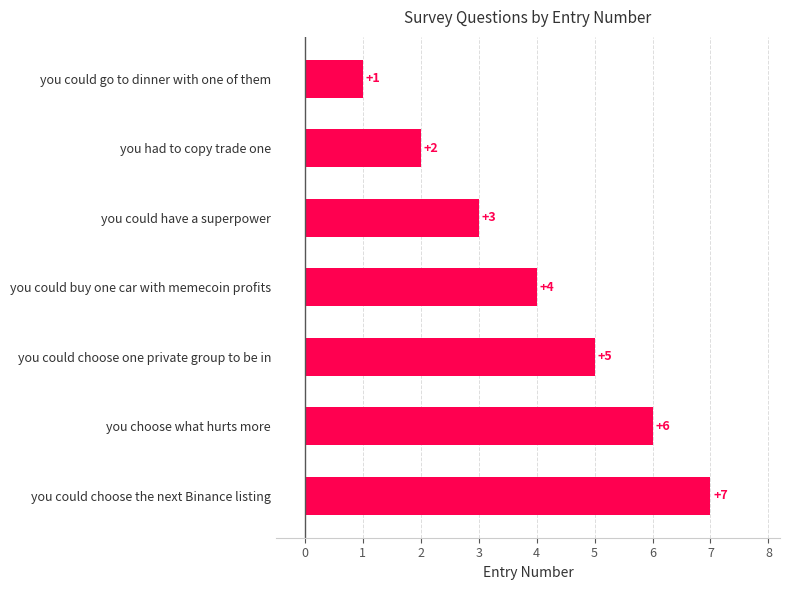

How many values are below 4?

3